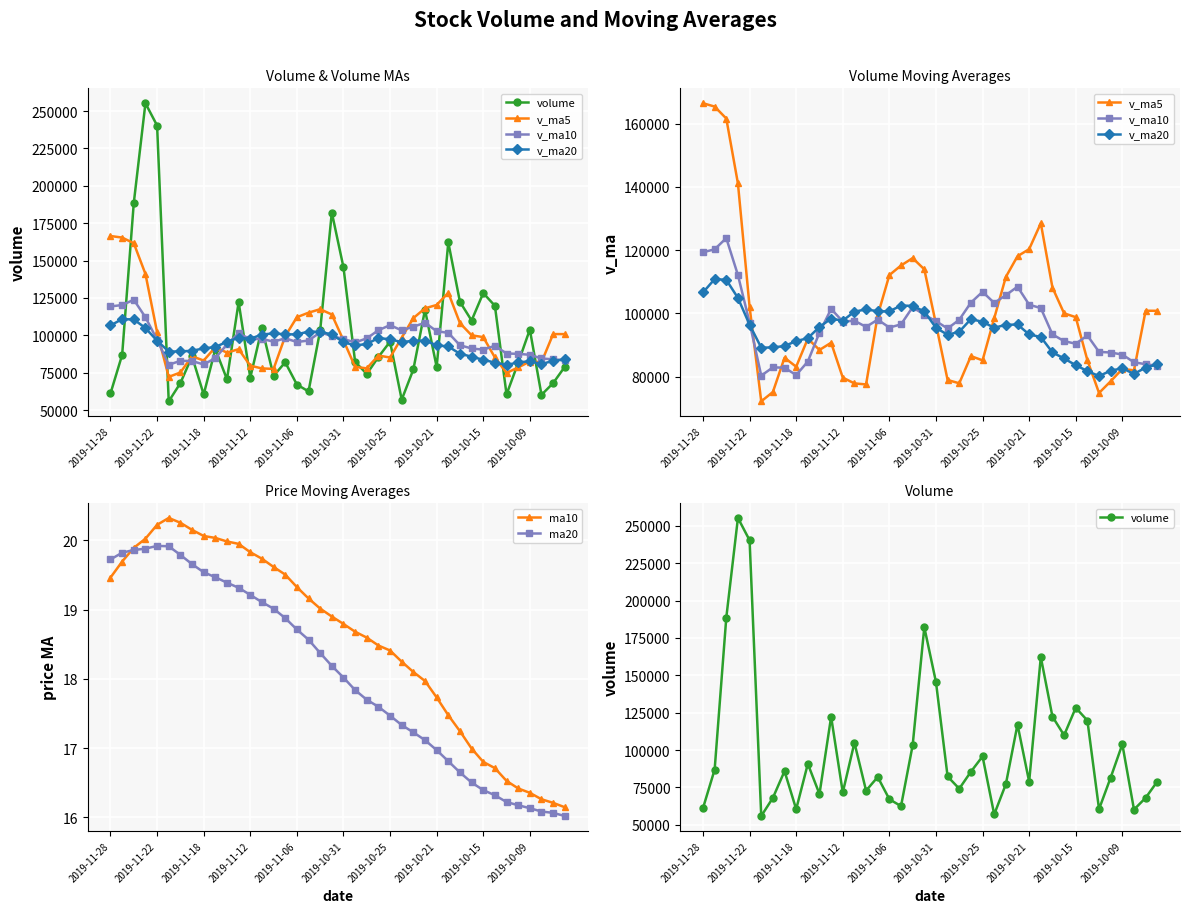

How many series are shown in this chart?

6